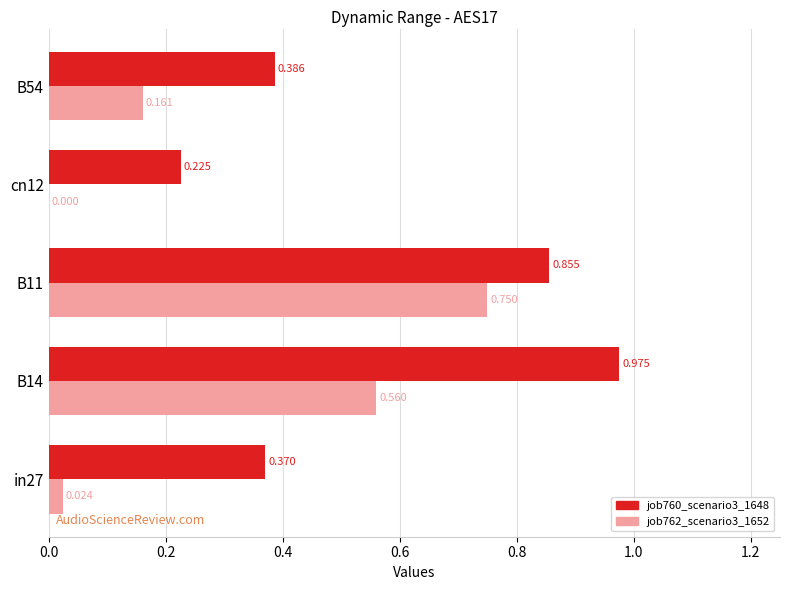

Is the value of job760_scenario3_1648 at in27 greater than the value of job762_scenario3_1652 at in27?

Yes